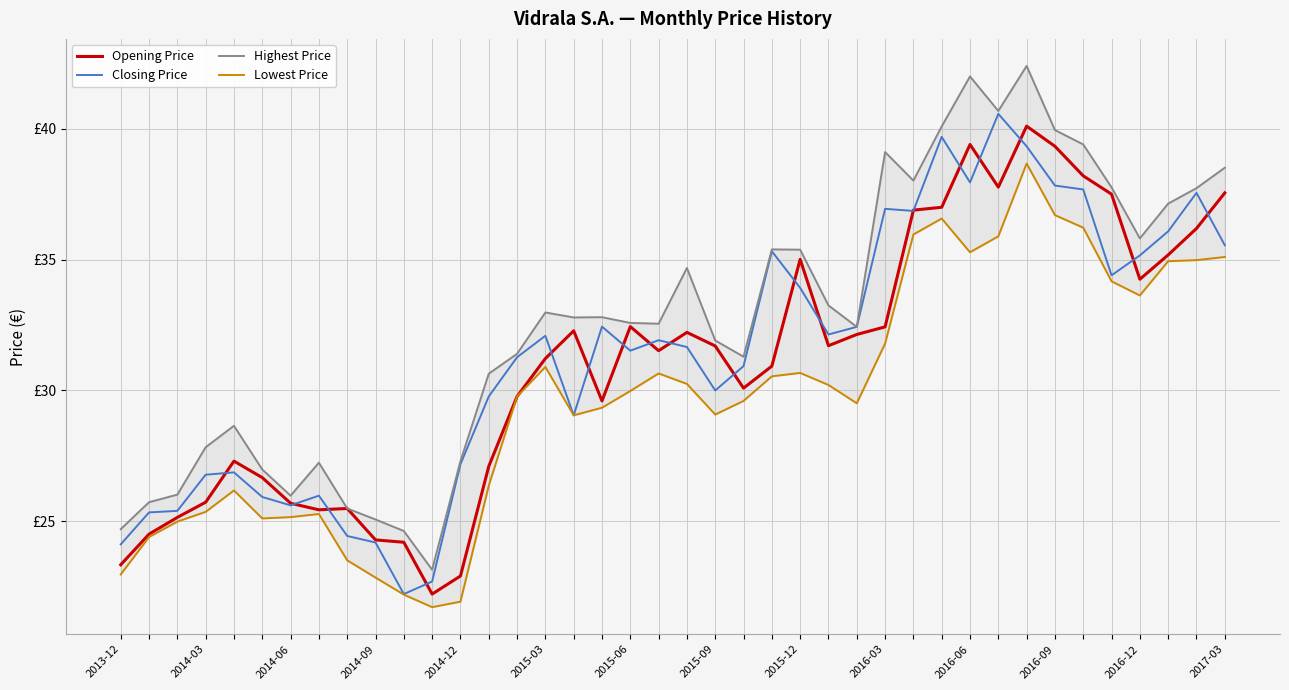

How many interior local peaks does the Highest Price series have?

9